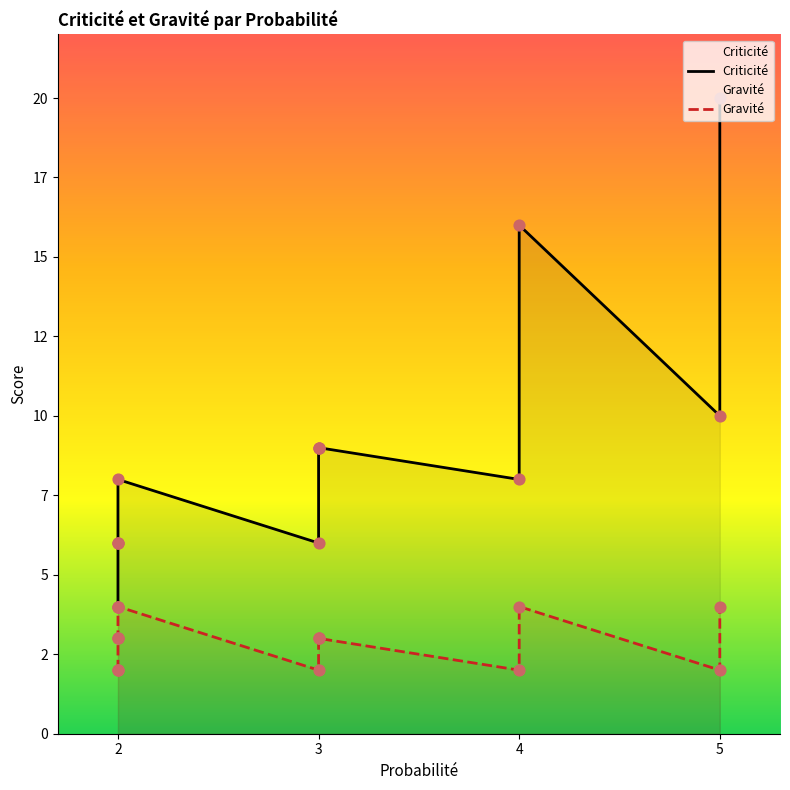

Which series has the largest total across all categories?

Criticité